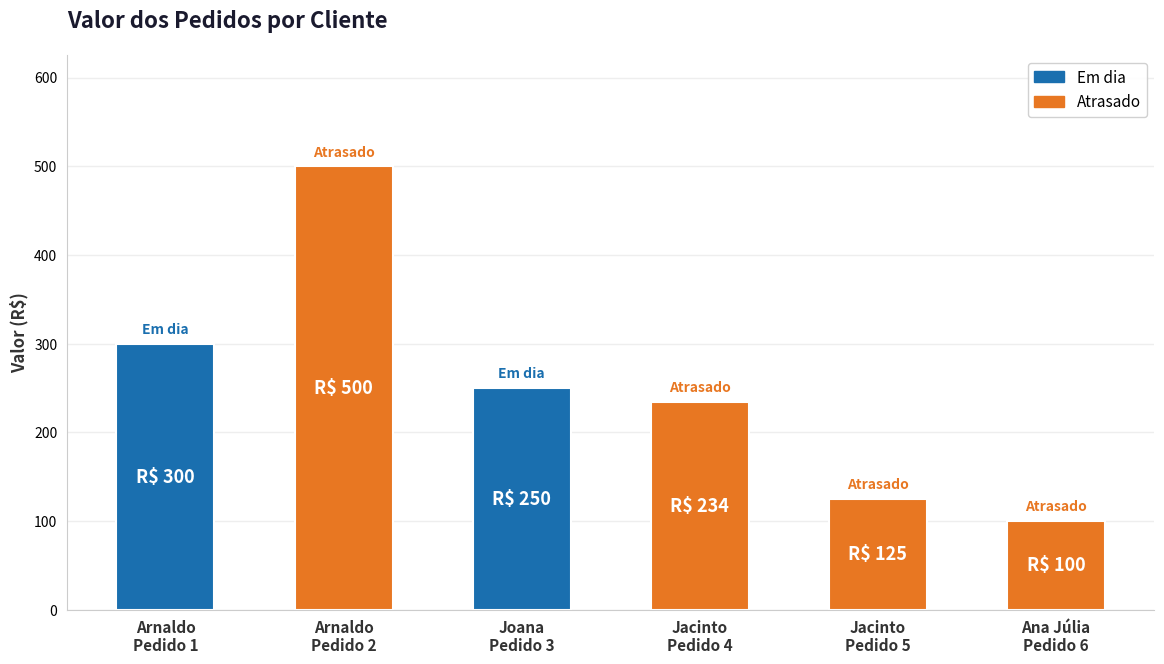

What is the difference between the values at Ana Júlia
Pedido 6 and Arnaldo
Pedido 1?

200